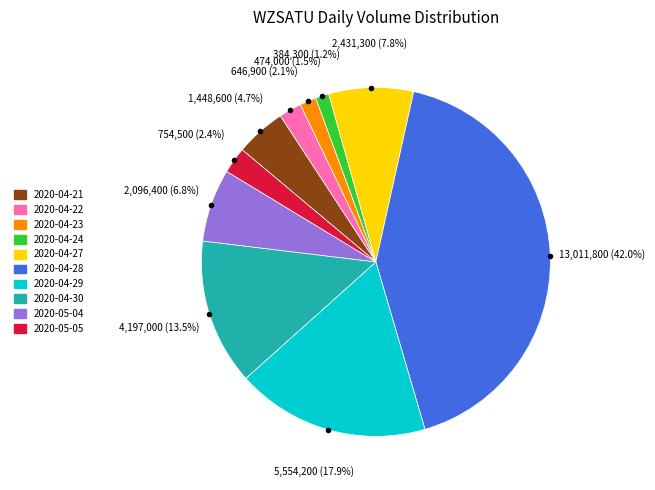

To the nearest percent, what portion does 2020-04-24 represent?

1%